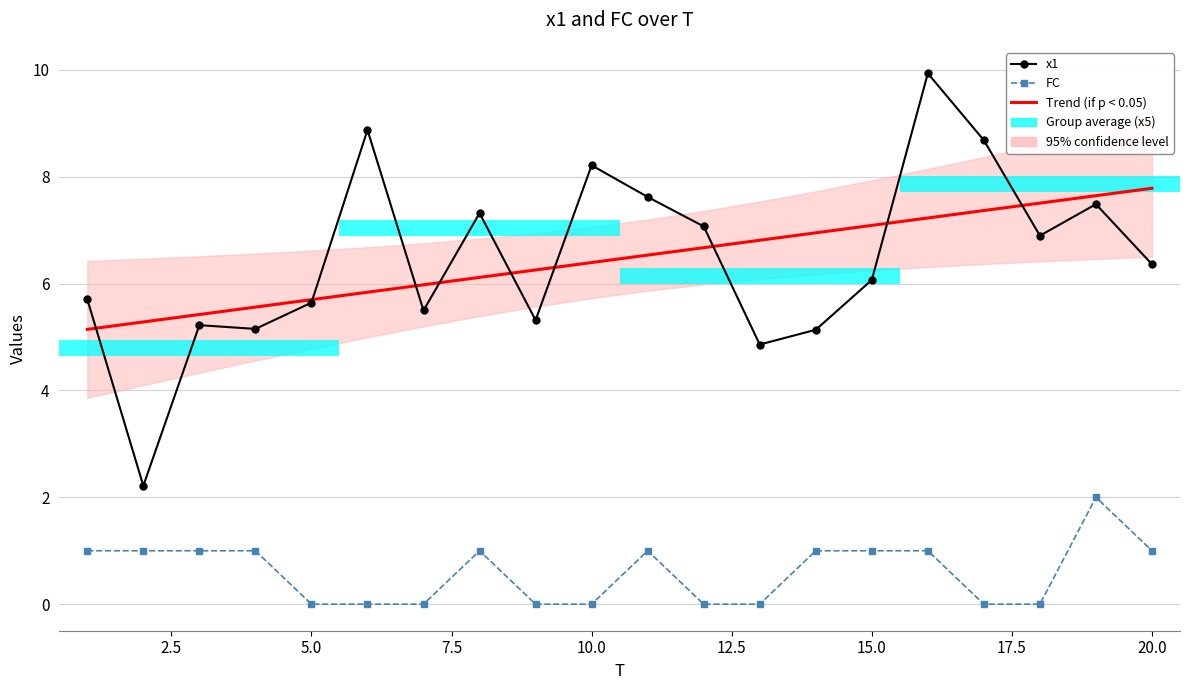

What is the difference between the highest and lowest values at 12.5?

8.9